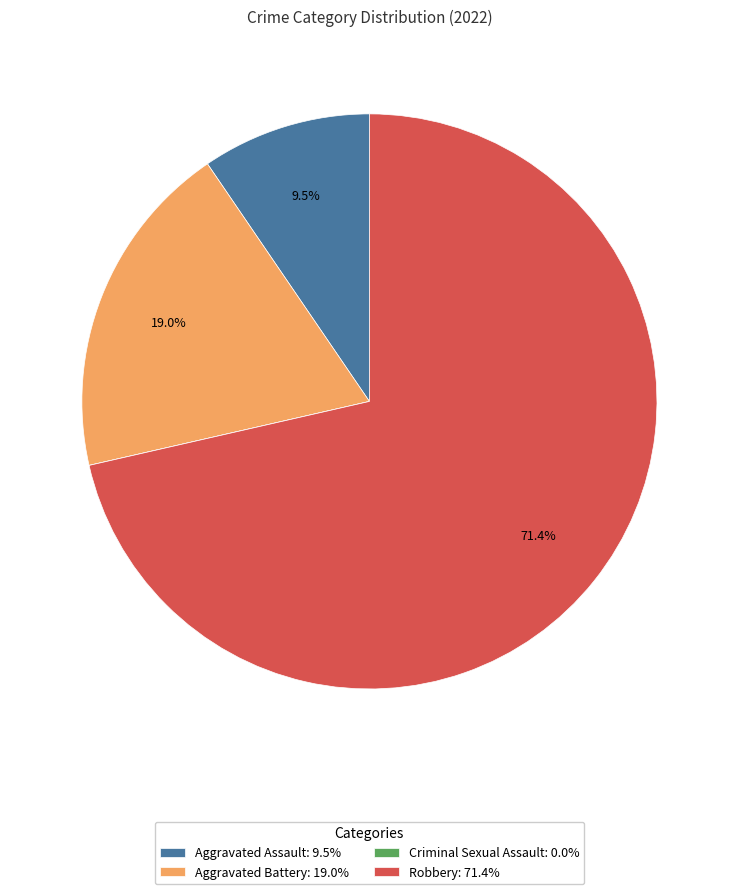

Which category has the biggest portion of the pie?

Robbery